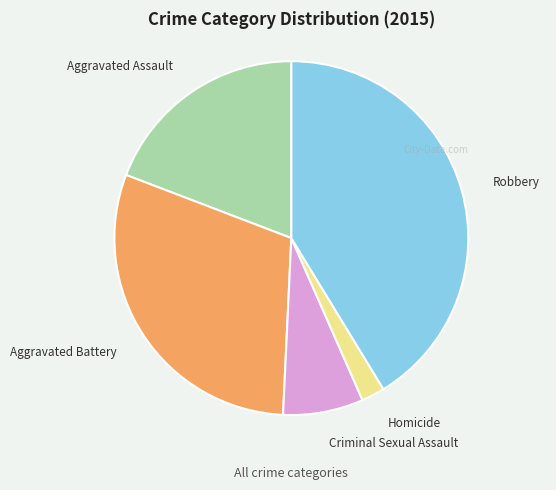

Combined, do Criminal Sexual Assault and Homicide account for over 50%?

No